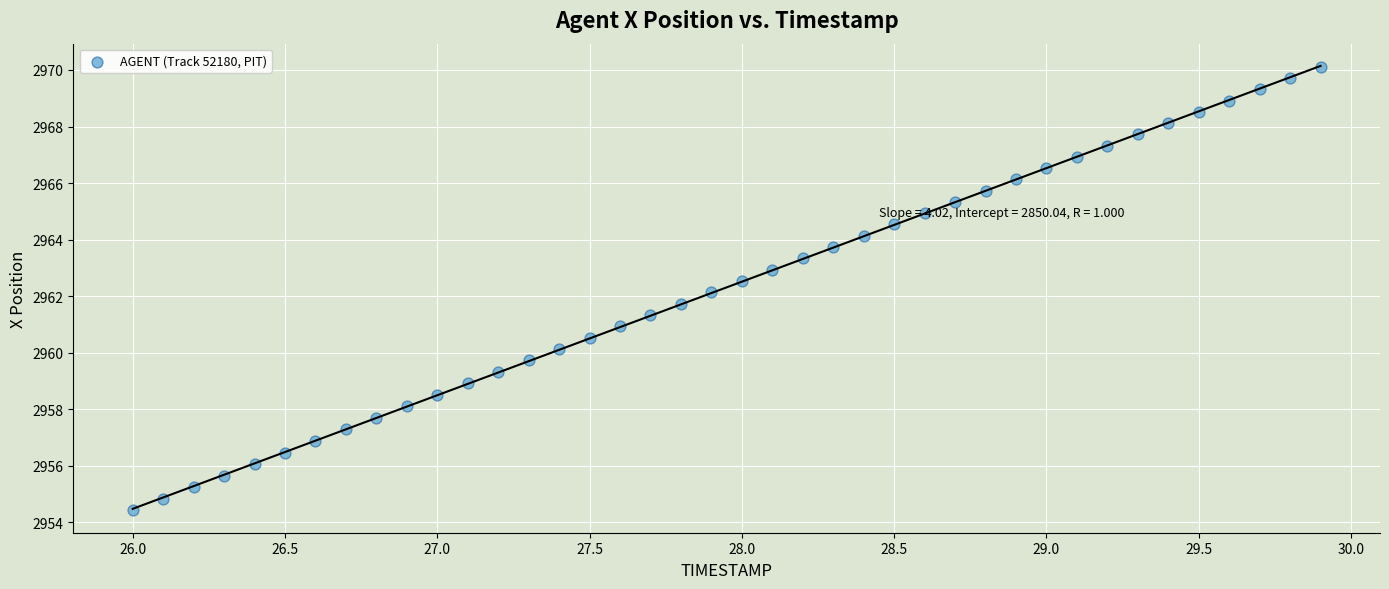

What is the range of Y values (max minus min)?

15.7